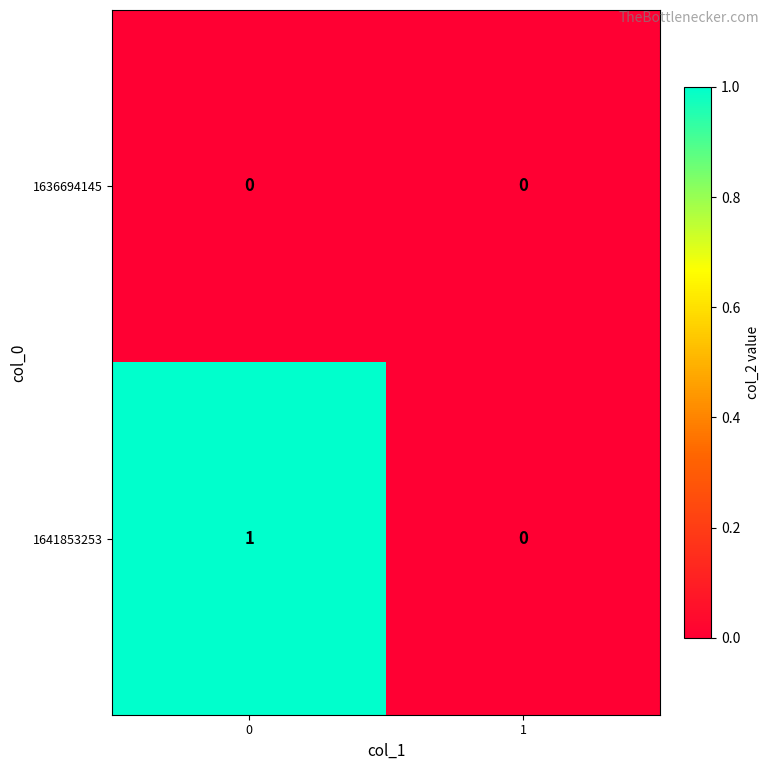

What is the maximum value shown in the chart?

1